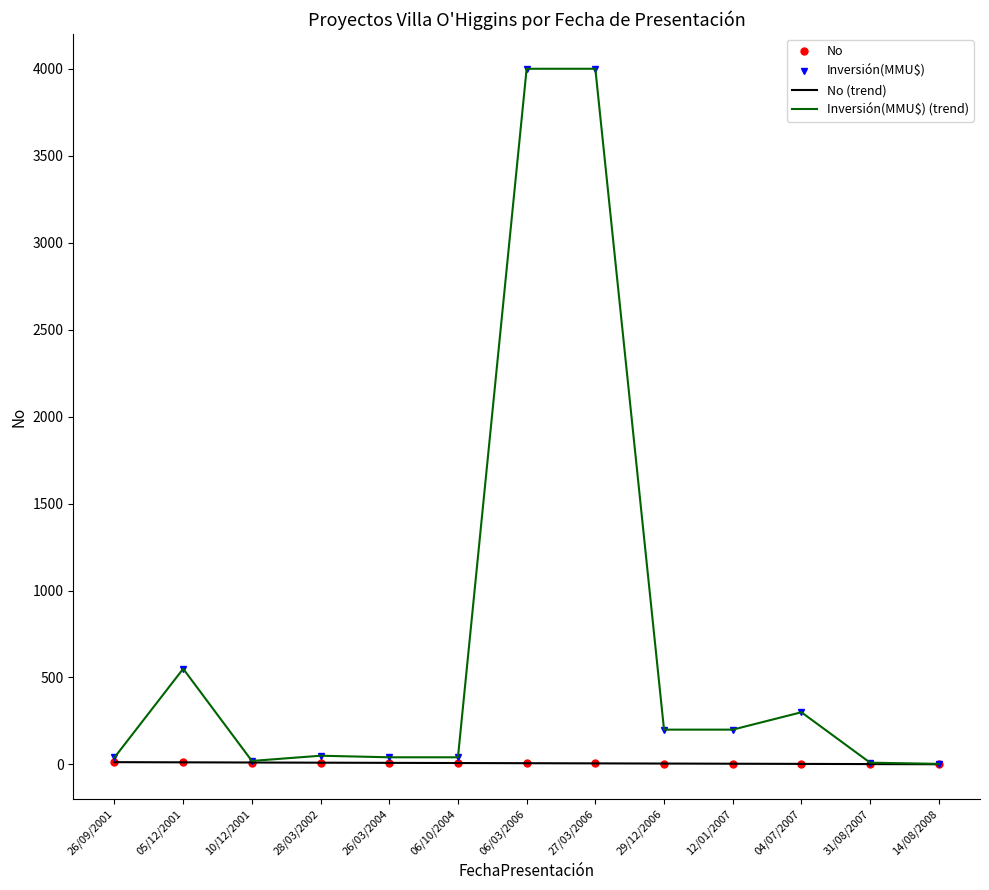

What is the total value across all series at 04/07/2007?

606.0